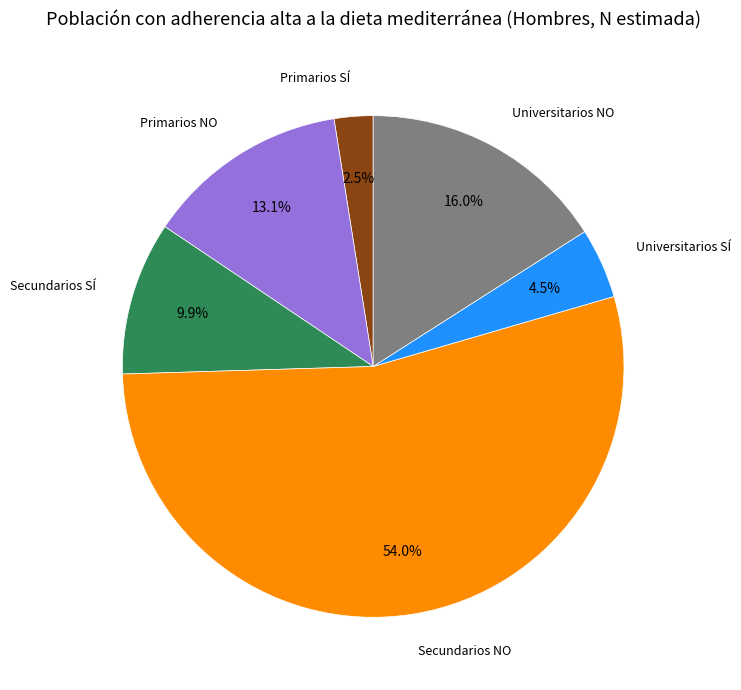

Rank the categories by value from lowest to highest.

Primarios SÍ, Universitarios SÍ, Secundarios SÍ, Primarios NO, Universitarios NO, Secundarios NO